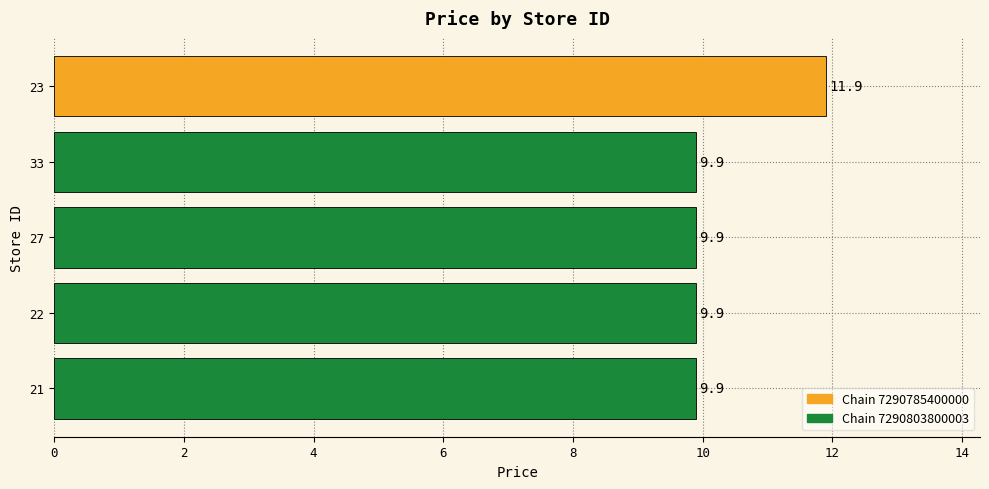

Approximately how many times larger is the value at 23 compared to 22?

1.2